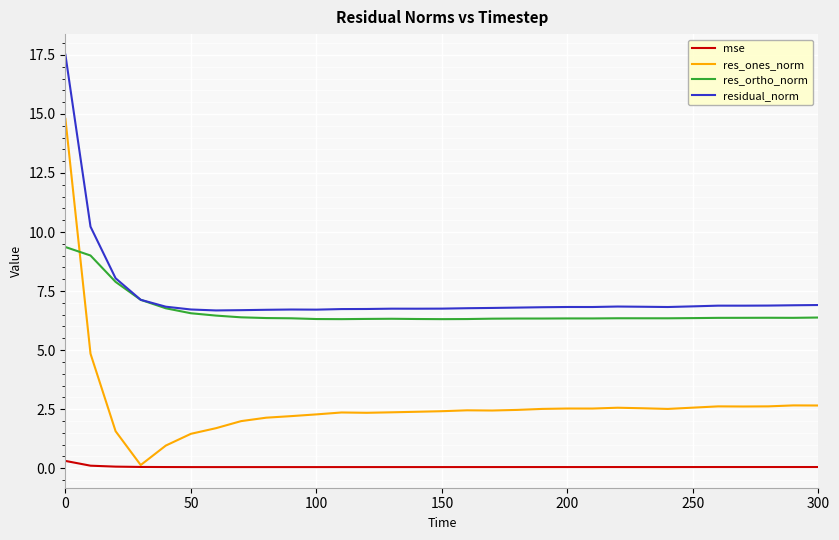

True or false: res_ones_norm and residual_norm intersect in this chart.

False